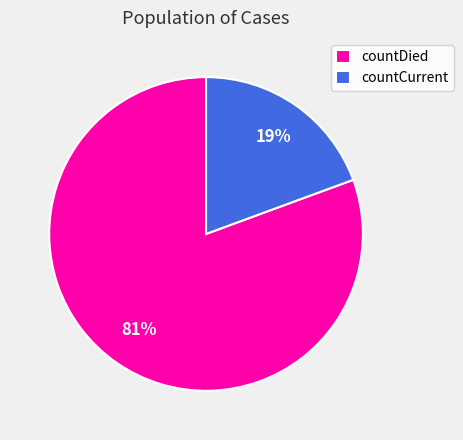

Do countCurrent and countDied together represent more than half of the pie?

Yes